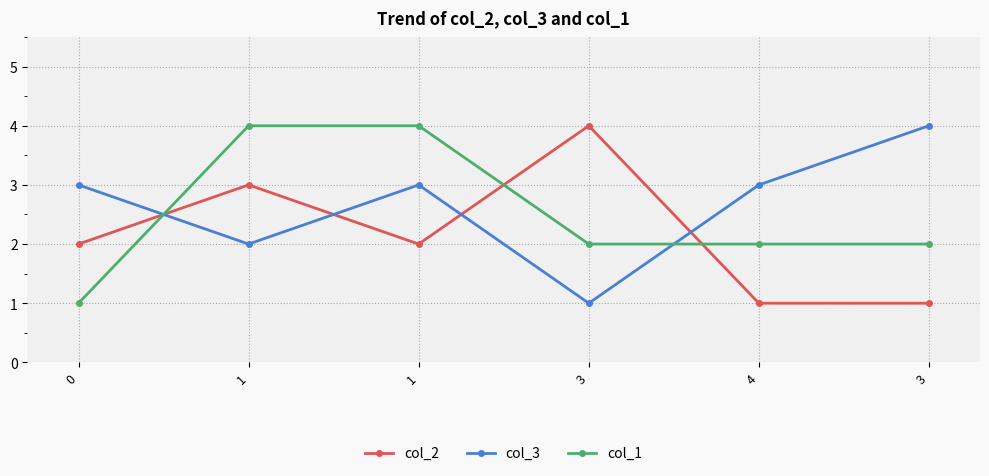

How many categories are shown in the chart?

6